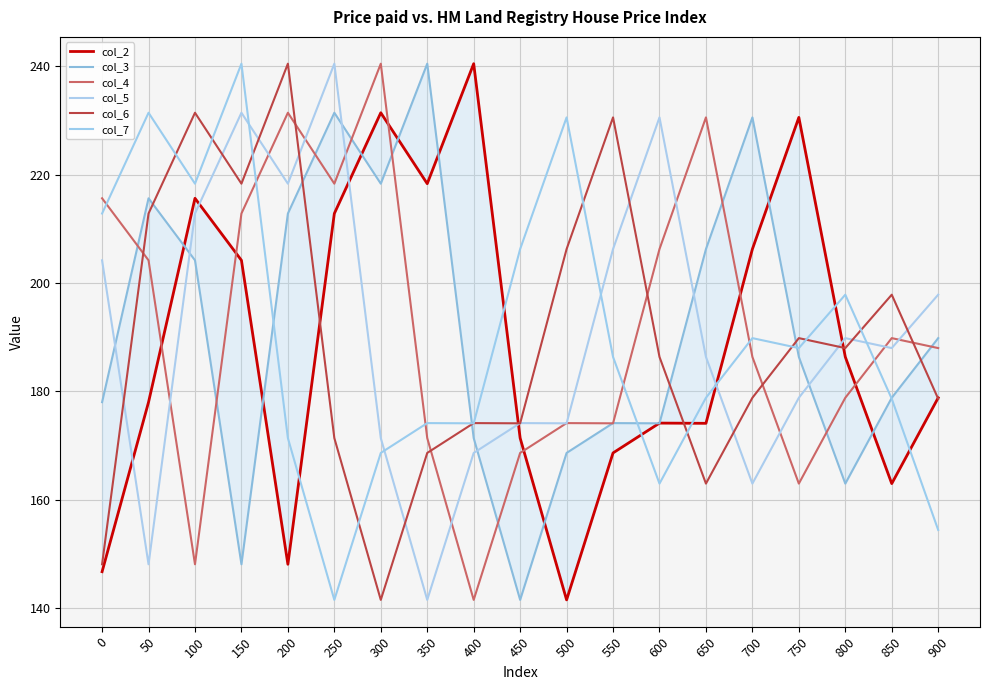

Reading right to left, transcribe all the data shown in this chart.

col_2: 900=178.8	850=163.0	800=186.4	750=230.6	700=206.3	650=174.1	600=174.2	550=168.7	500=141.5	450=171.4	400=240.5	350=218.3	300=231.4	250=212.8	200=148.1	150=204.2	100=215.6	50=178.0	0=146.7
col_3: 900=189.8	850=178.8	800=163.0	750=186.4	700=230.6	650=206.3	600=174.1	550=174.2	500=168.7	450=141.5	400=171.4	350=240.5	300=218.3	250=231.4	200=212.8	150=148.1	100=204.2	50=215.6	0=178.0
col_4: 900=188.0	850=189.8	800=178.8	750=163.0	700=186.4	650=230.6	600=206.3	550=174.1	500=174.2	450=168.7	400=141.5	350=171.4	300=240.5	250=218.3	200=231.4	150=212.8	100=148.1	50=204.2	0=215.6
col_5: 900=197.9	850=188.0	800=189.8	750=178.8	700=163.0	650=186.4	600=230.6	550=206.3	500=174.1	450=174.2	400=168.7	350=141.5	300=171.4	250=240.5	200=218.3	150=231.4	100=212.8	50=148.1	0=204.2
col_6: 900=178.6	850=197.9	800=188.0	750=189.8	700=178.8	650=163.0	600=186.4	550=230.6	500=206.3	450=174.1	400=174.2	350=168.7	300=141.5	250=171.4	200=240.5	150=218.3	100=231.4	50=212.8	0=148.1
col_7: 900=154.4	850=178.6	800=197.9	750=188.0	700=189.8	650=178.8	600=163.0	550=186.4	500=230.6	450=206.3	400=174.1	350=174.2	300=168.7	250=141.5	200=171.4	150=240.5	100=218.3	50=231.4	0=212.8